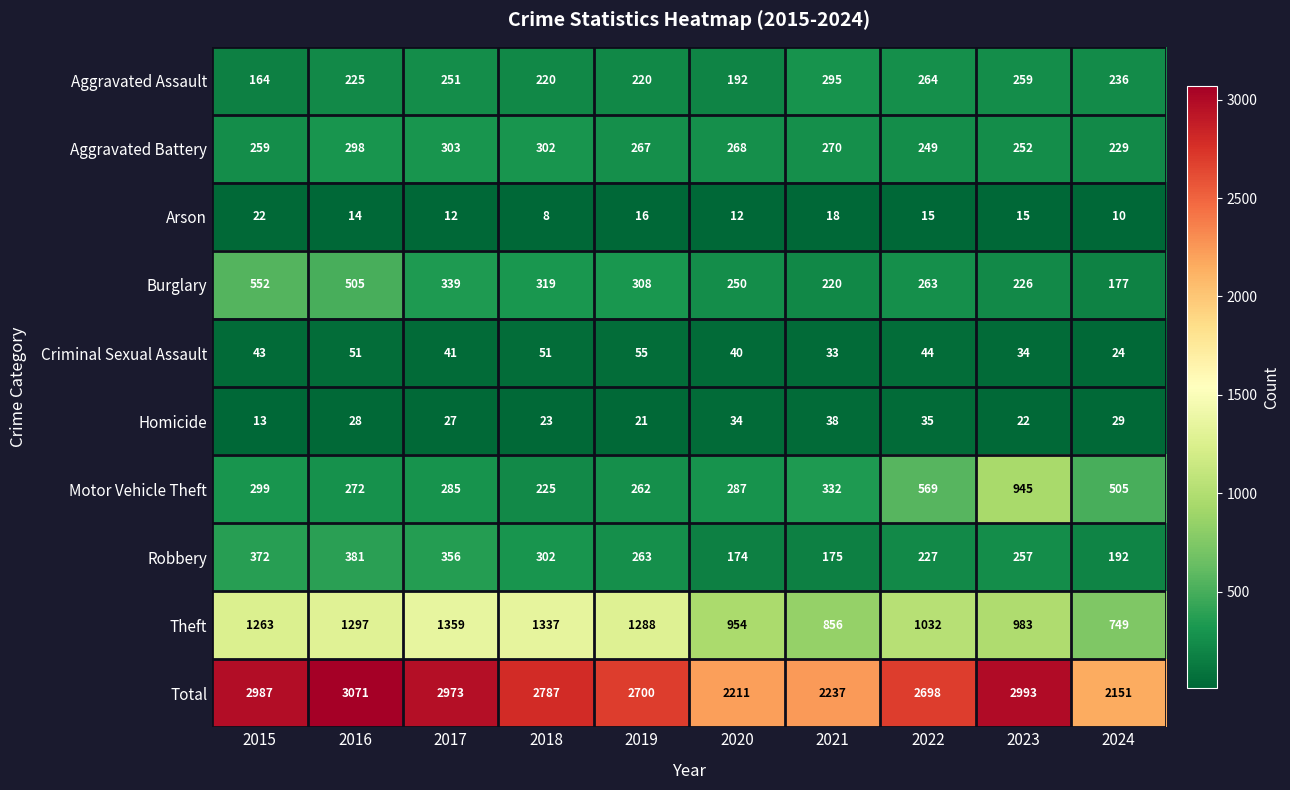

At which label is Motor Vehicle Theft closest to 585?

2022